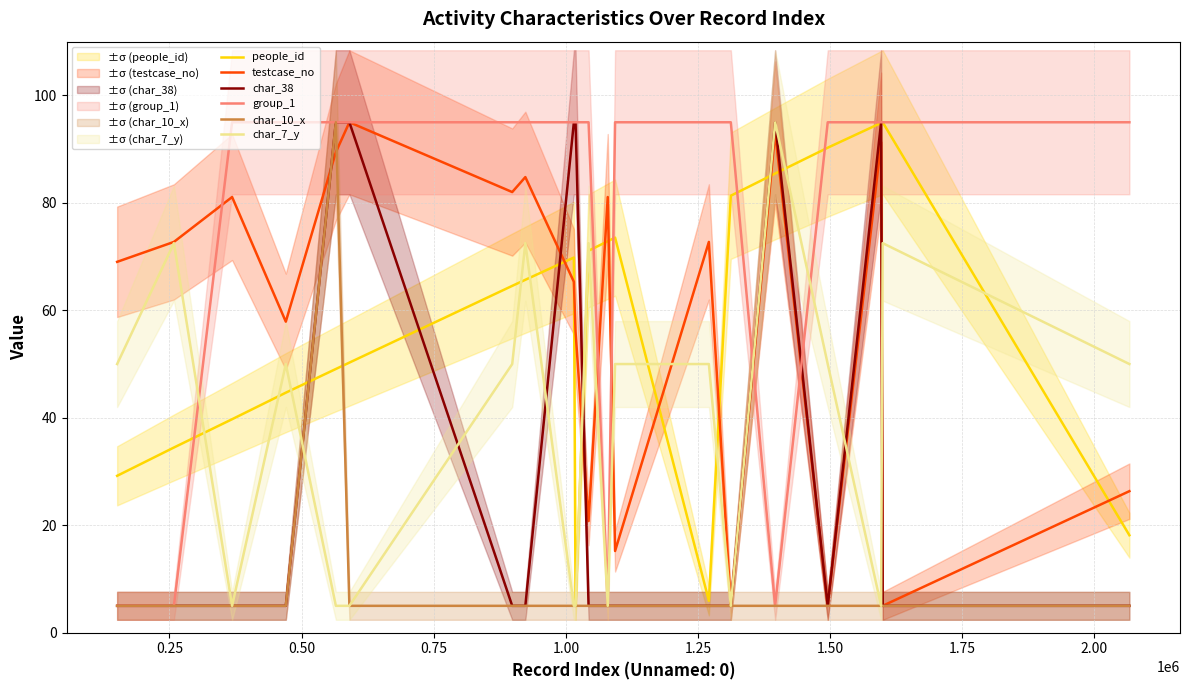

How many times do testcase_no and char_10_x cross each other?

2